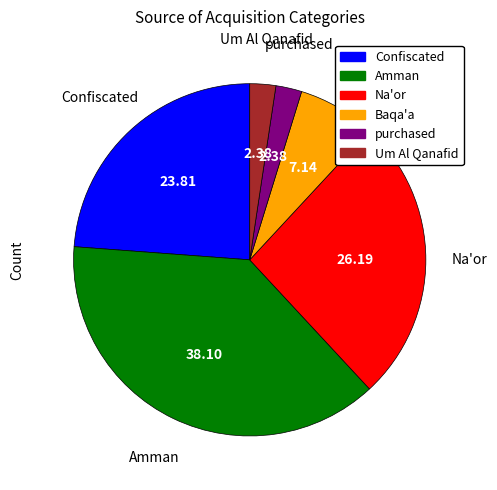

Which has a higher value, Na'or or Amman?

Amman